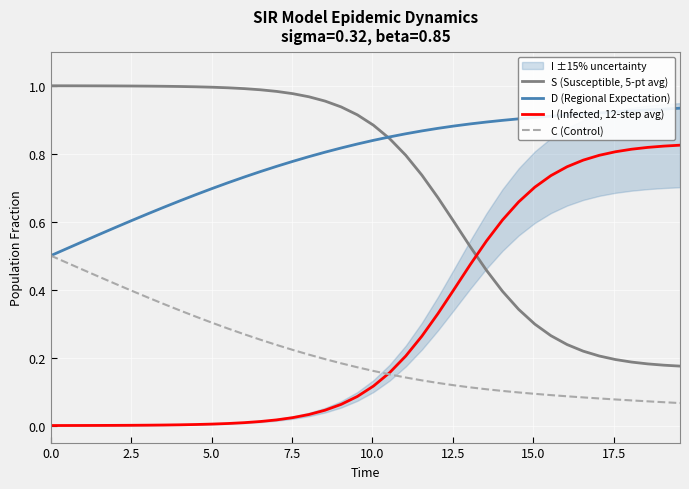

Which series ends up on top after the final intersection of S (Susceptible, 5-pt avg) and I (Infected, 12-step avg)?

I (Infected, 12-step avg)